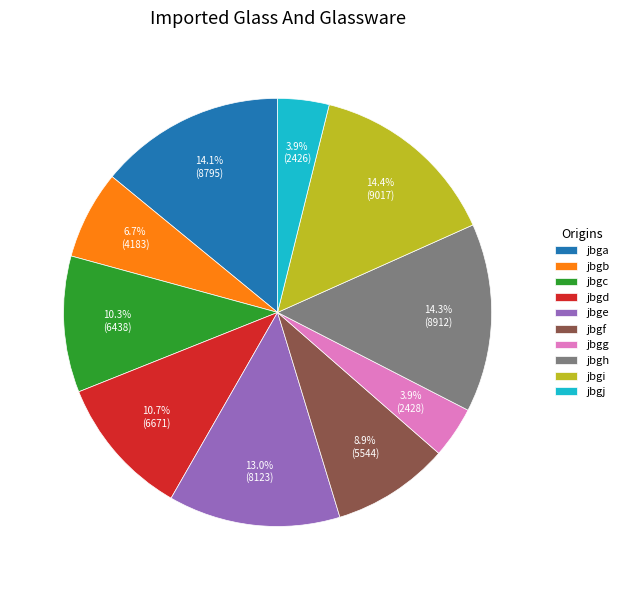

To the nearest percent, what percentage of the pie is jbgg?

4%